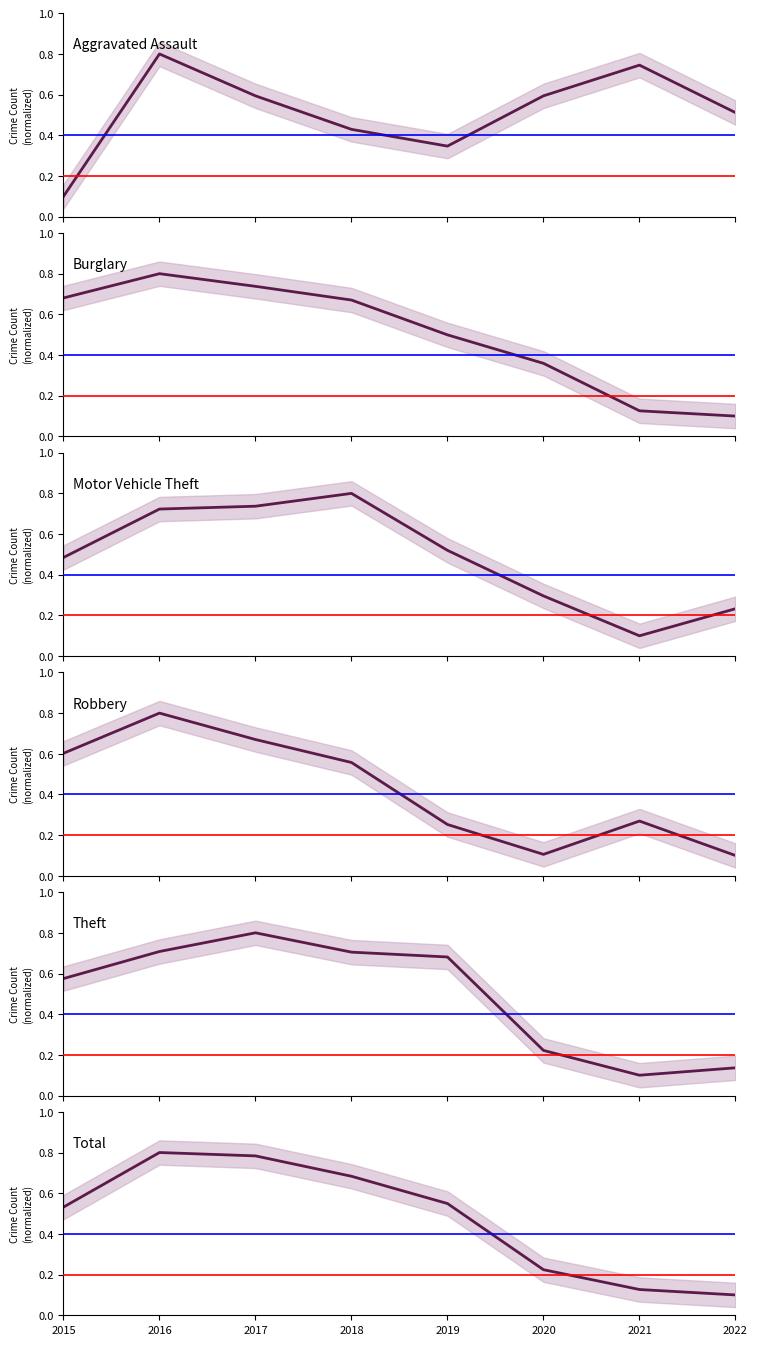

Is the value of Aggravated Assault at 2015 greater than the value of Theft at 2018?

No